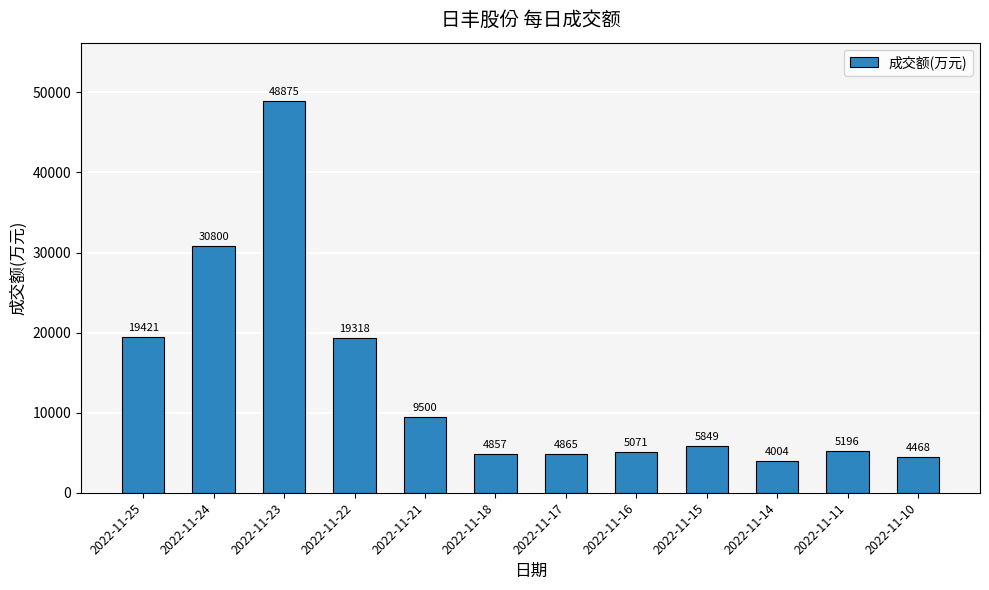

Reading left to right, extract all data points from this chart.

2022-11-25=19421	2022-11-24=30800	2022-11-23=48875	2022-11-22=19318	2022-11-21=9500	2022-11-18=4857	2022-11-17=4865	2022-11-16=5071	2022-11-15=5849	2022-11-14=4004	2022-11-11=5196	2022-11-10=4468